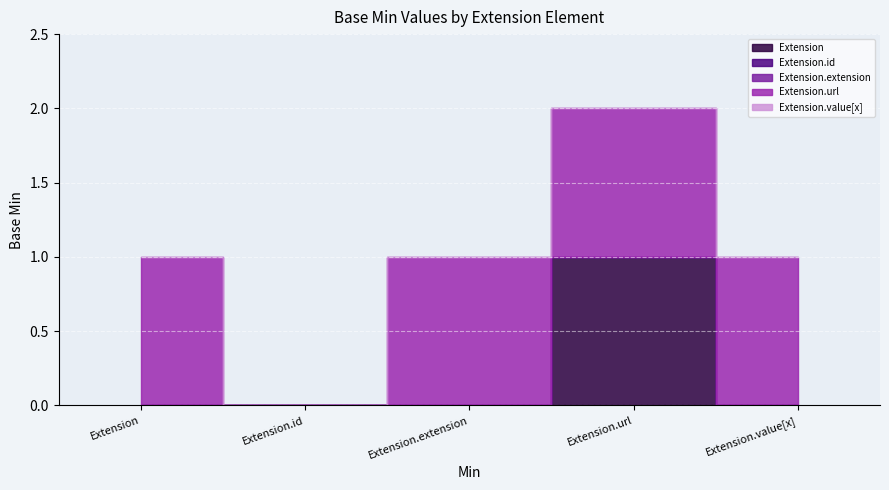

List the labels in order of Extension.extension value, smallest first.

Extension, Extension.id, Extension.extension, Extension.url, Extension.value[x]